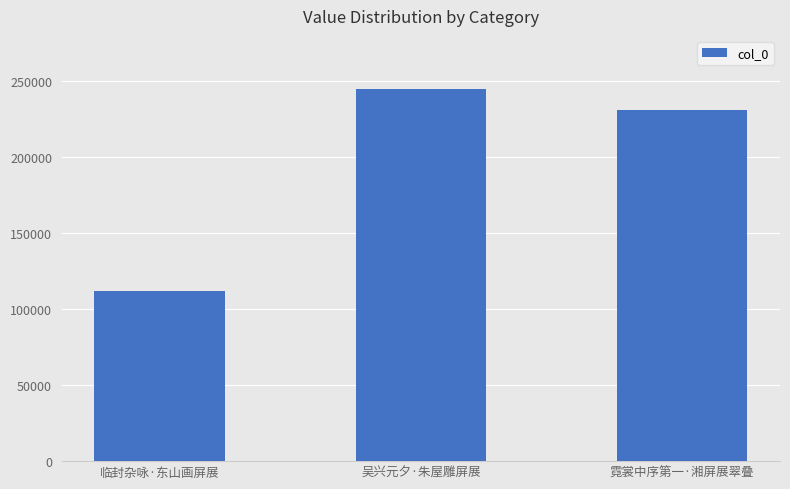

What is the smallest value displayed?

111915